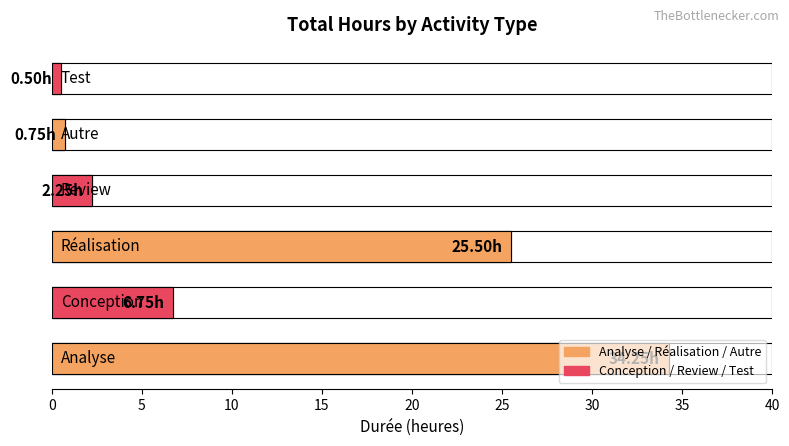

How many values are below 6?

3